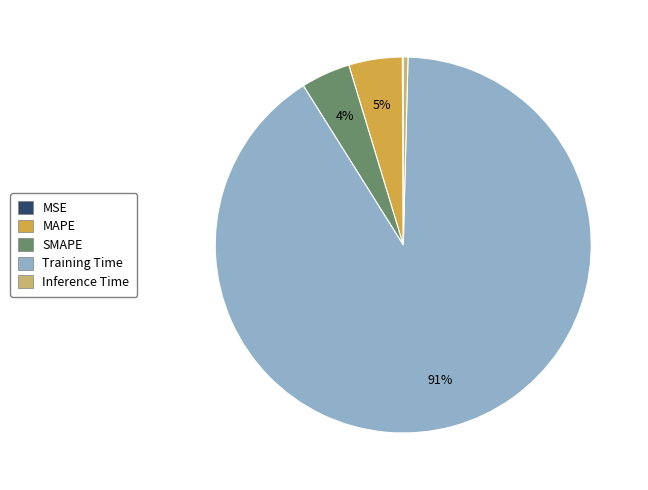

Is the sum of MAPE and Training Time greater than half?

Yes